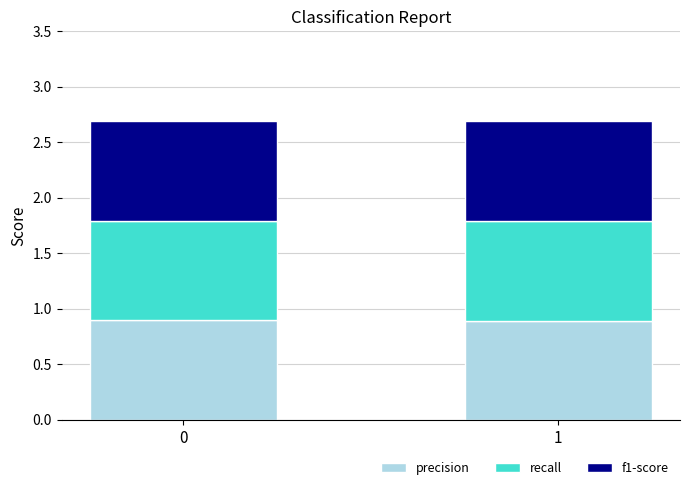

What is the total value across all series at 0?

2.7